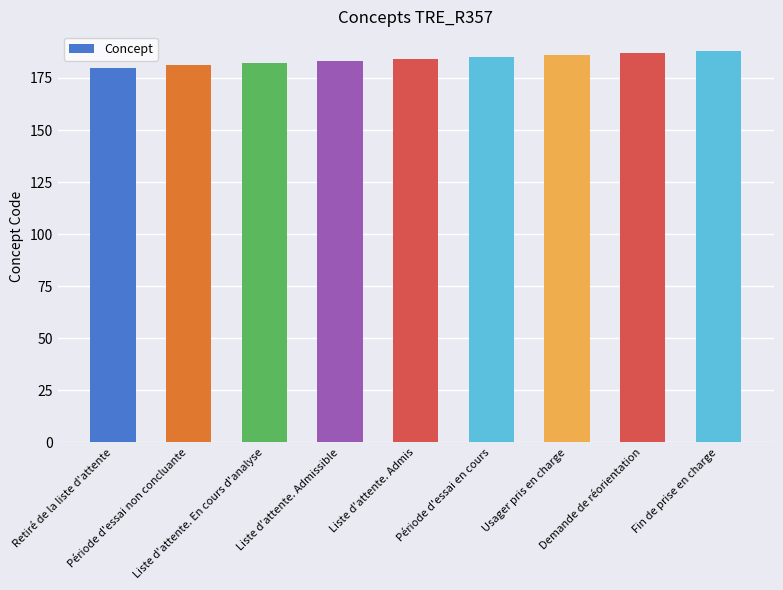

What is the minimum value shown in the chart?

180